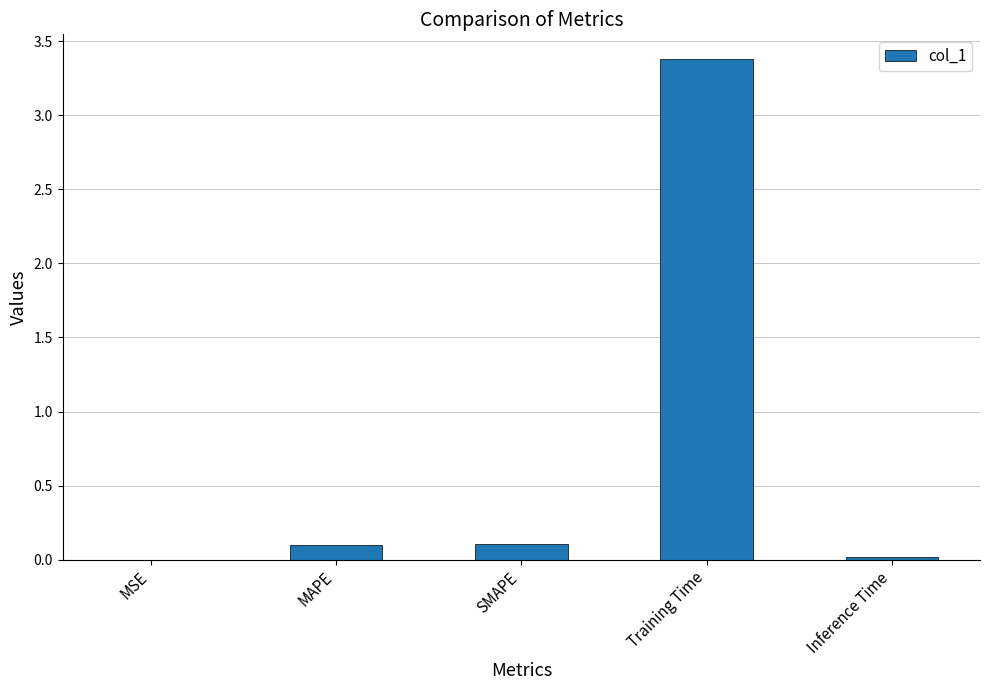

Which category has the highest value across all series?

Training Time